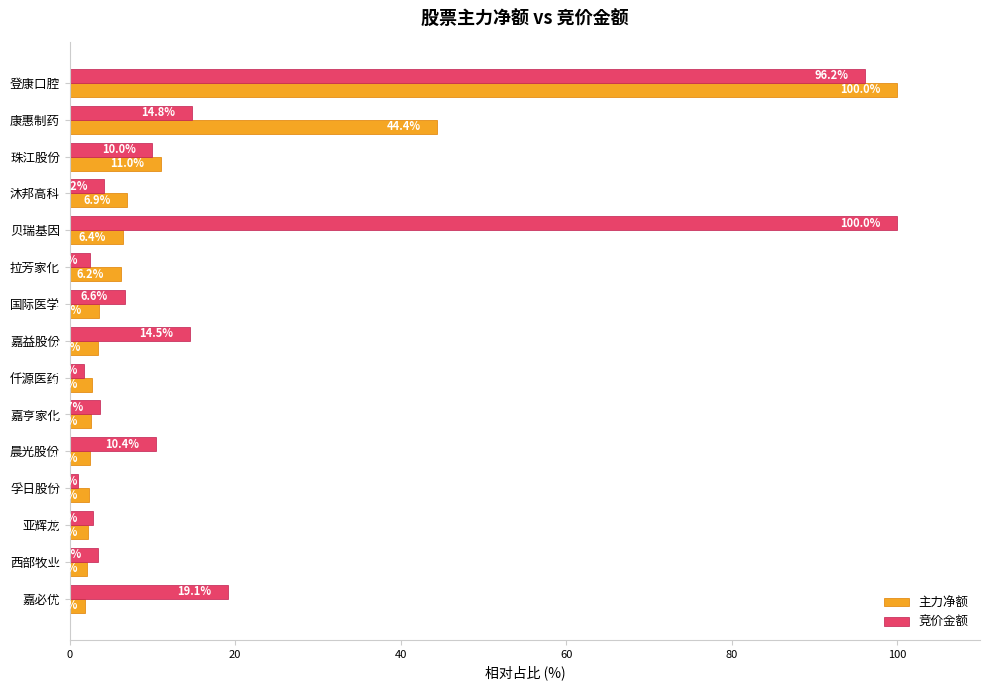

Which series changed the most between 晨光股份 and 孚日股份?

竞价金额